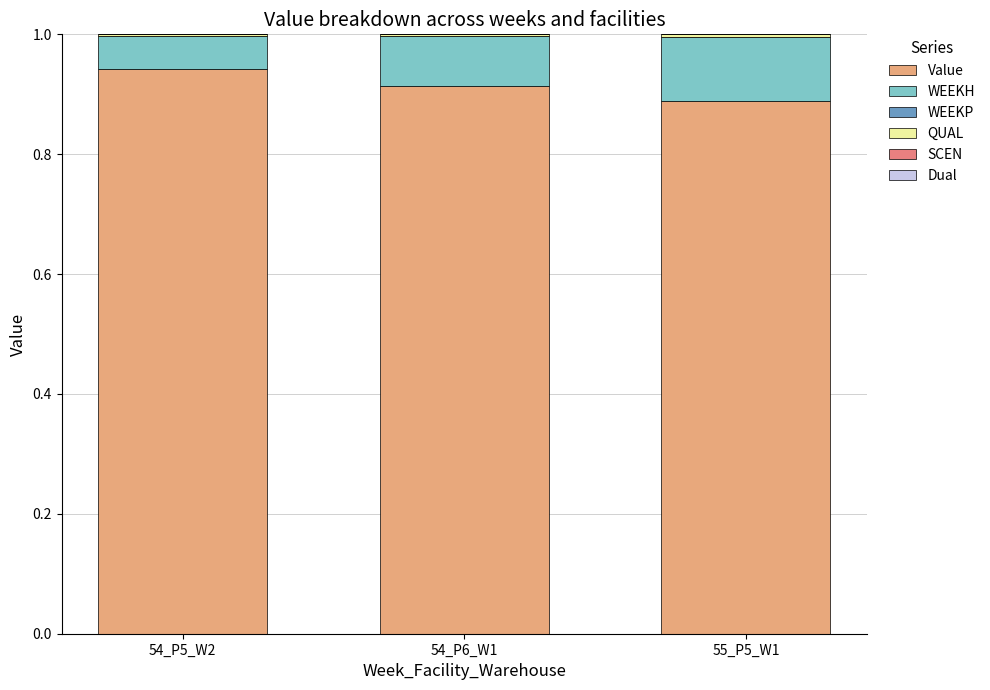

True or false: Value has a value of 0.4 at 54_P5_W2.

False